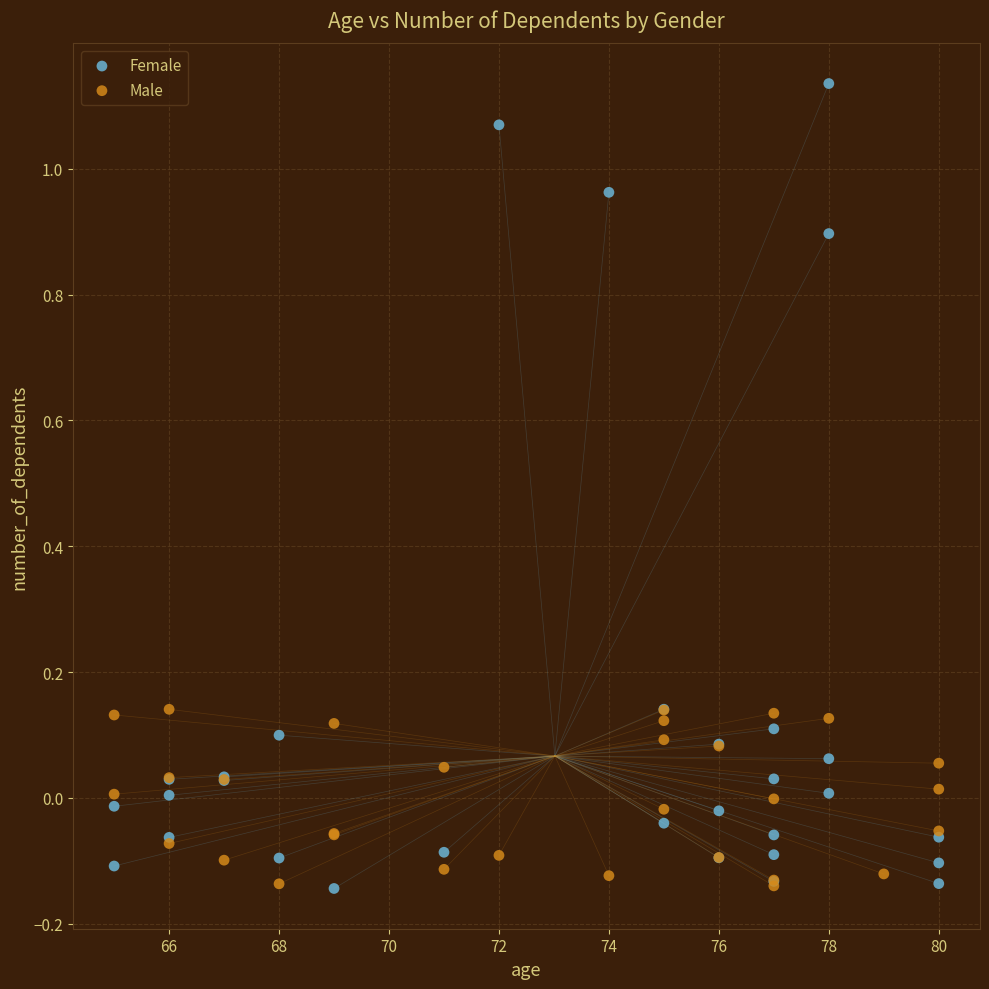

Which series reaches the maximum Y coordinate?

Female